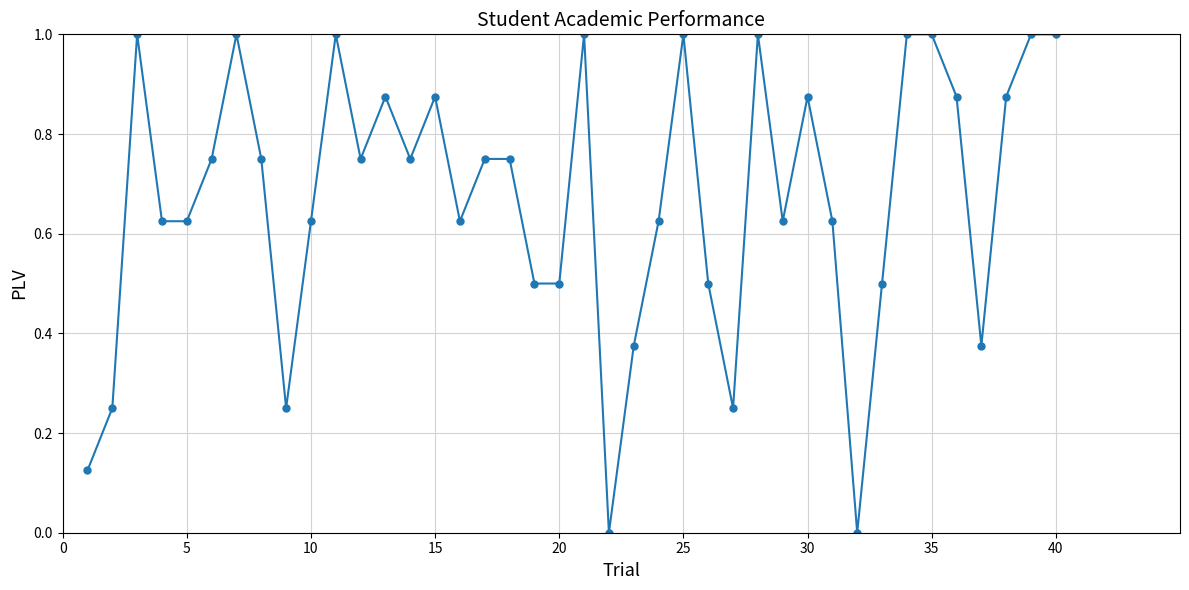

True or false: there are more than 2 points higher than both neighbors.

True